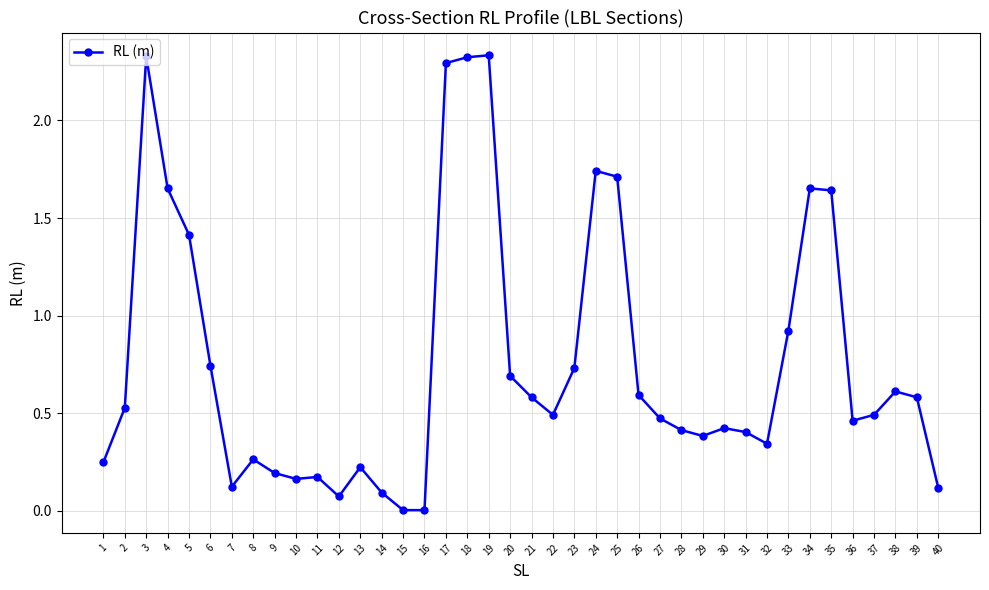

Is it true that the value at 18 is 0.6?

False